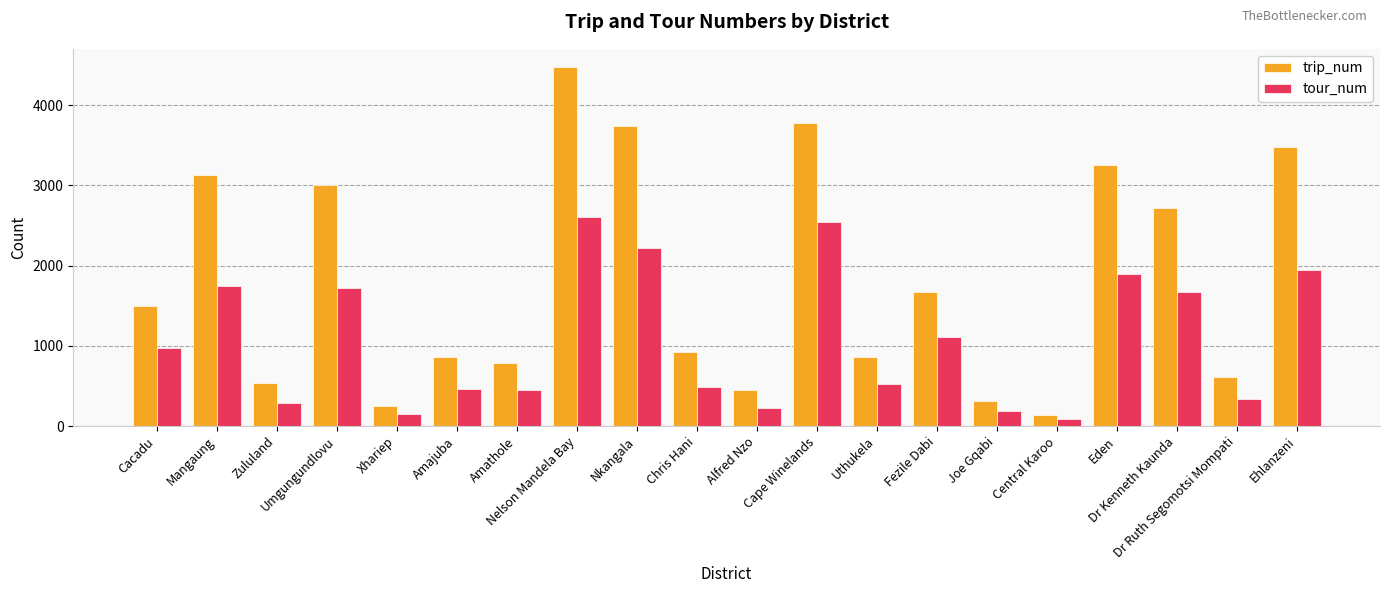

What position from the right is Eden?

4